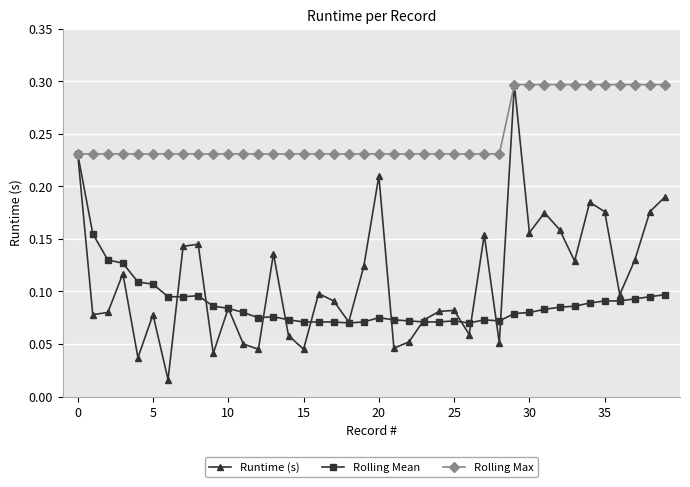

True or false: Runtime (s) has more than 0 points higher than both neighbors.

True